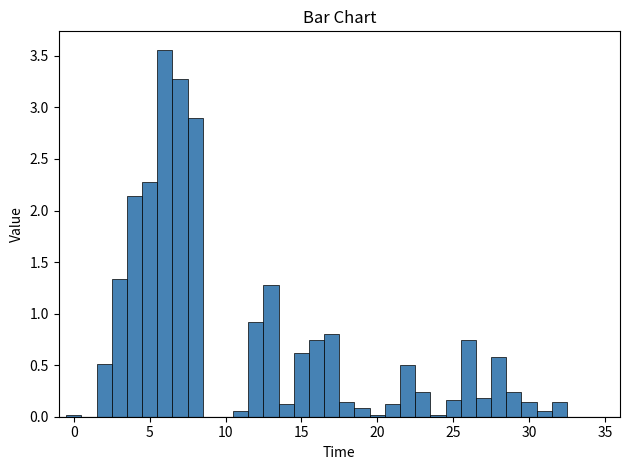

Around what value on the x-axis is the tallest bar? Give the approximate position of its centre, as read against the axis.

6.0